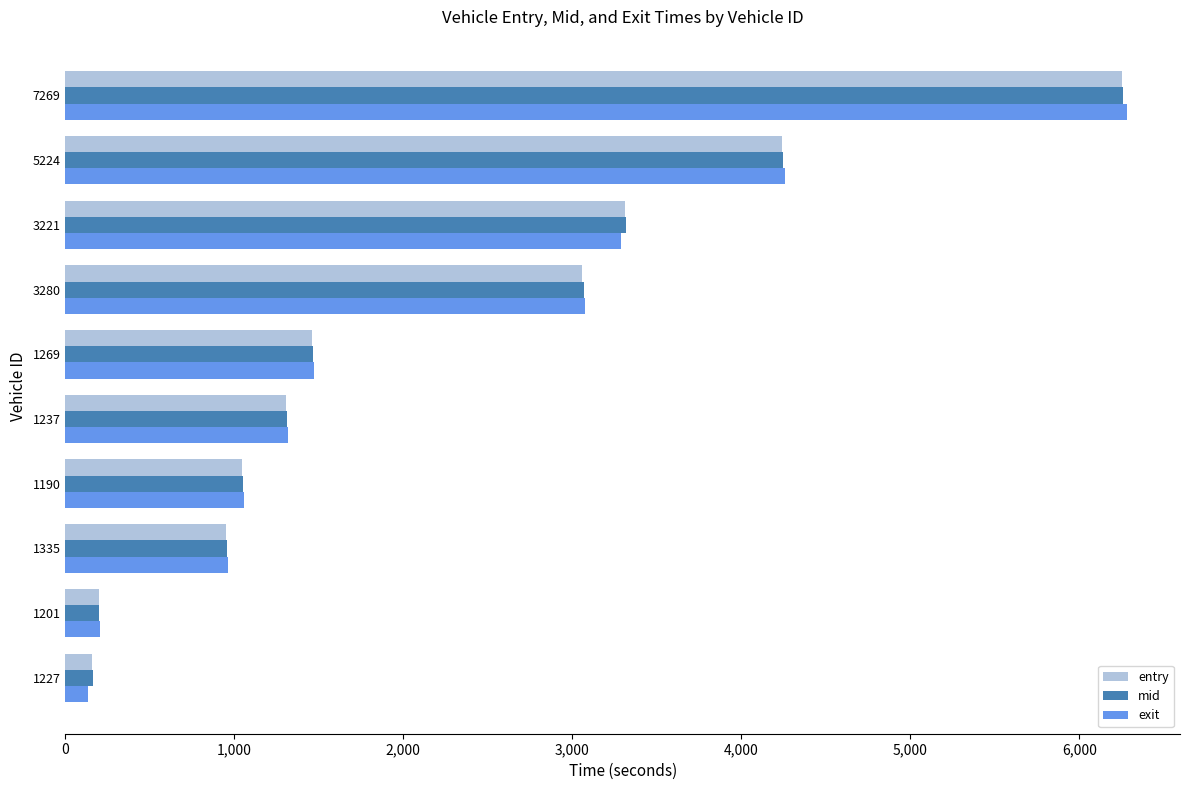

What is the lowest value of the exit series?

136.4